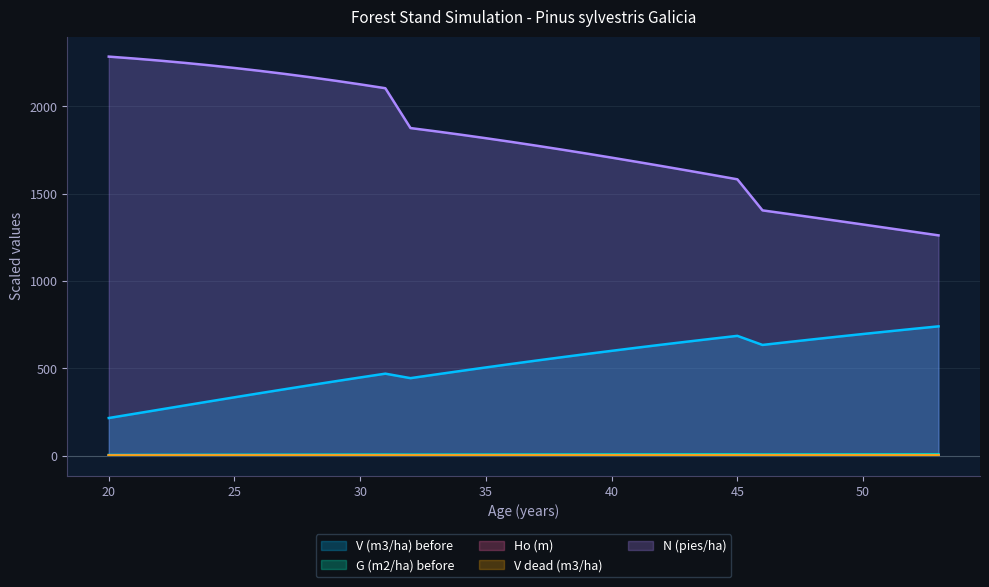

True or false: V (m3/ha) before has a value of 151.0 at 39.

False